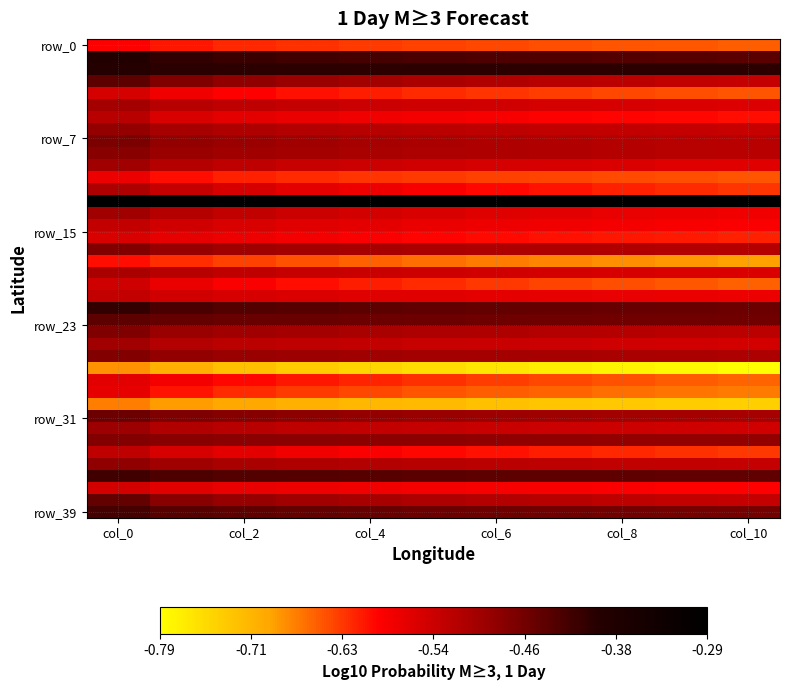

Count the number of data series in this chart.

40